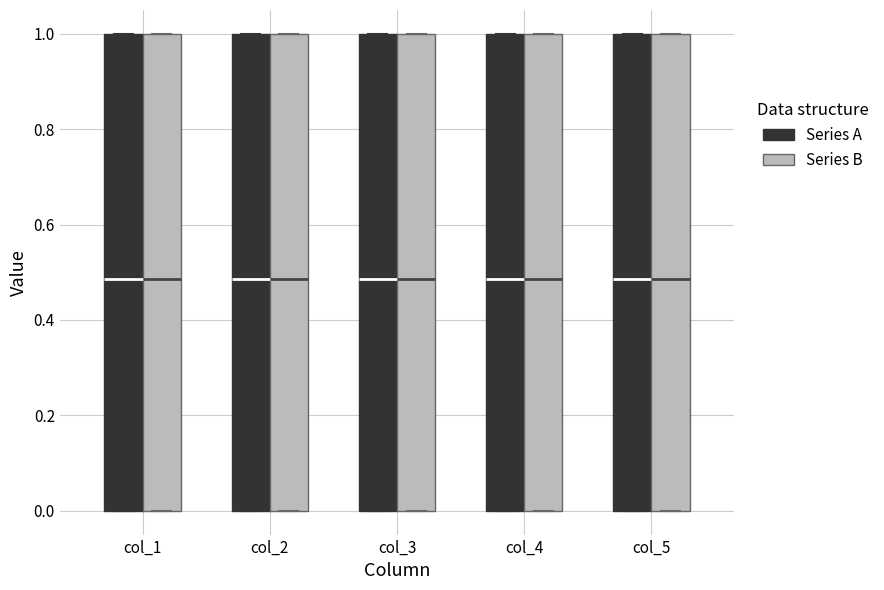

Where is the upper edge of the box for col_3 (Series B) on the y-axis? The values are not printed on the chart, so give them approximately, as read against the axis.

1.00